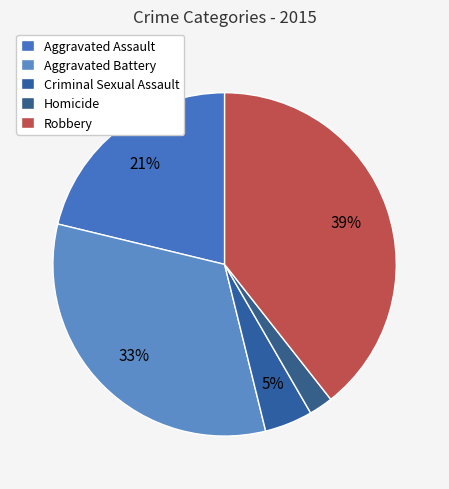

Approximately how many times larger is the value at Aggravated Battery compared to Aggravated Assault?

1.5